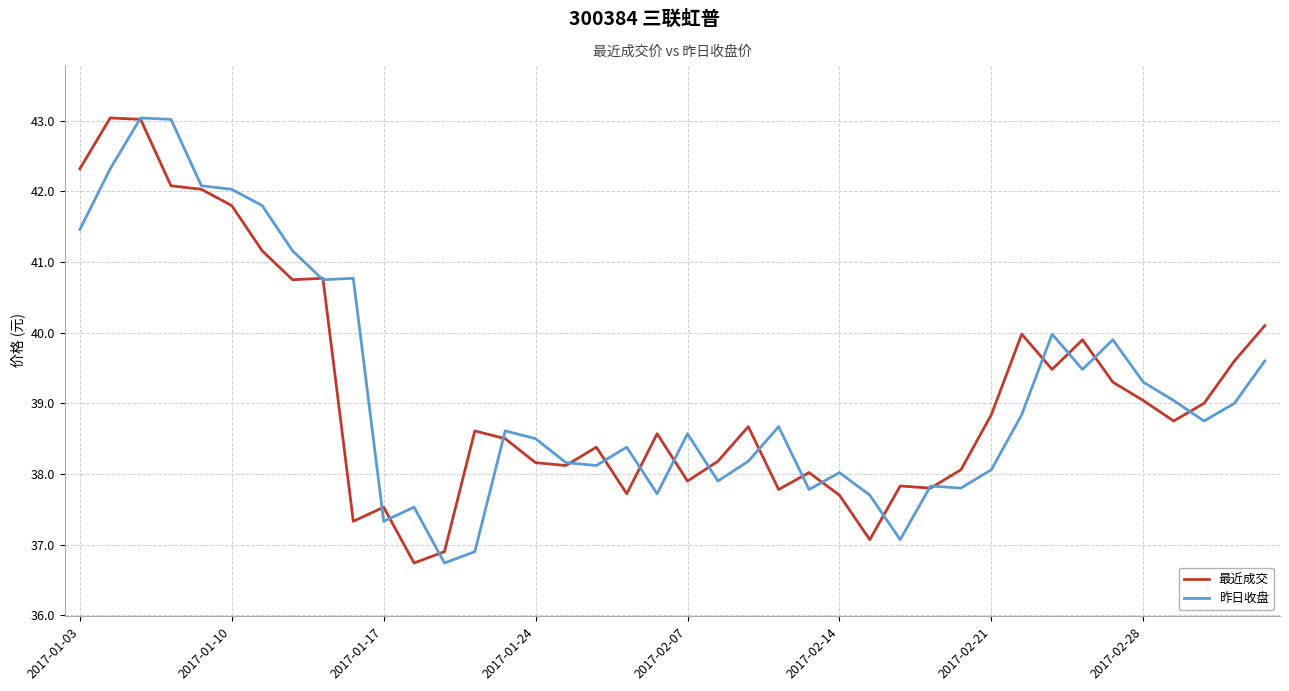

Which series ends up on top after the final intersection of 最近成交 and 昨日收盘?

最近成交